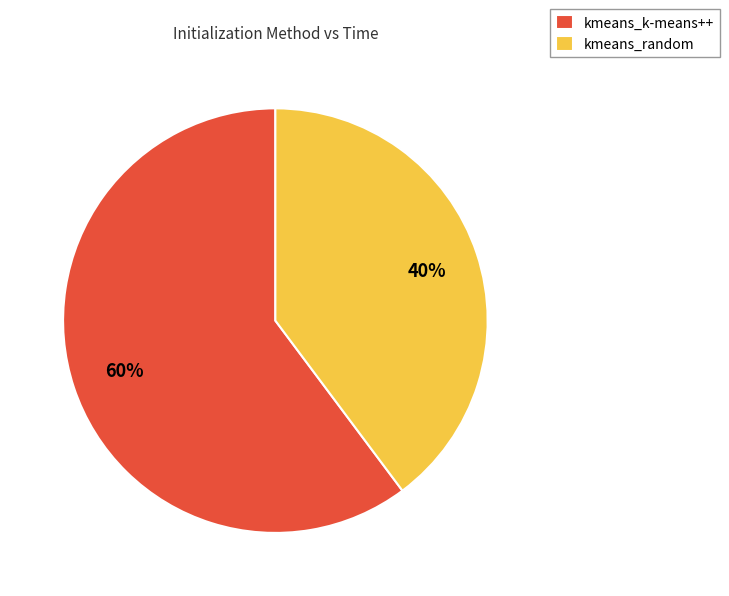

To the nearest percent, what percentage of the pie is kmeans_random?

40%